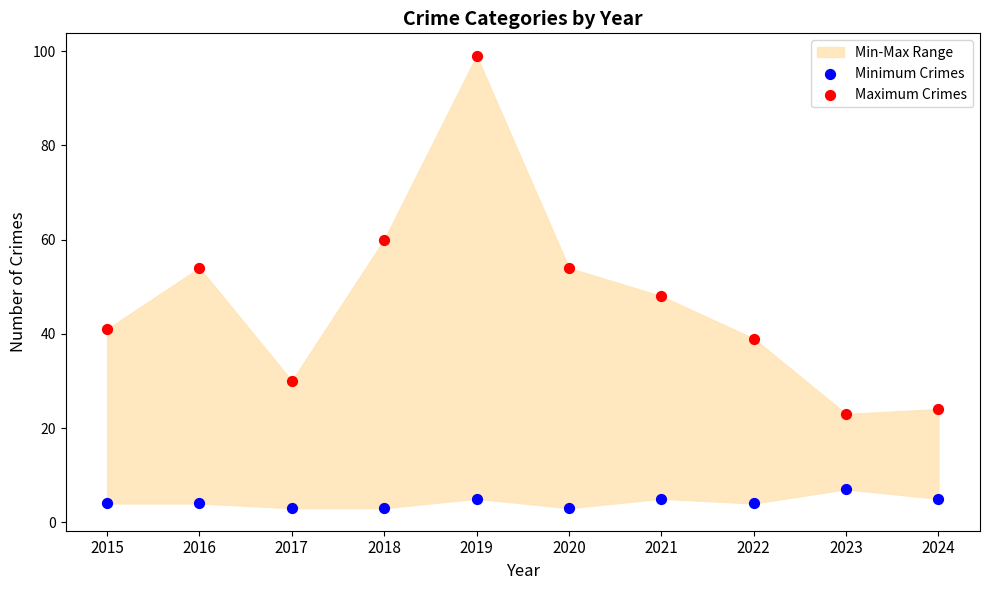

Across all data points, what is the range of Y values (max minus min)?

96